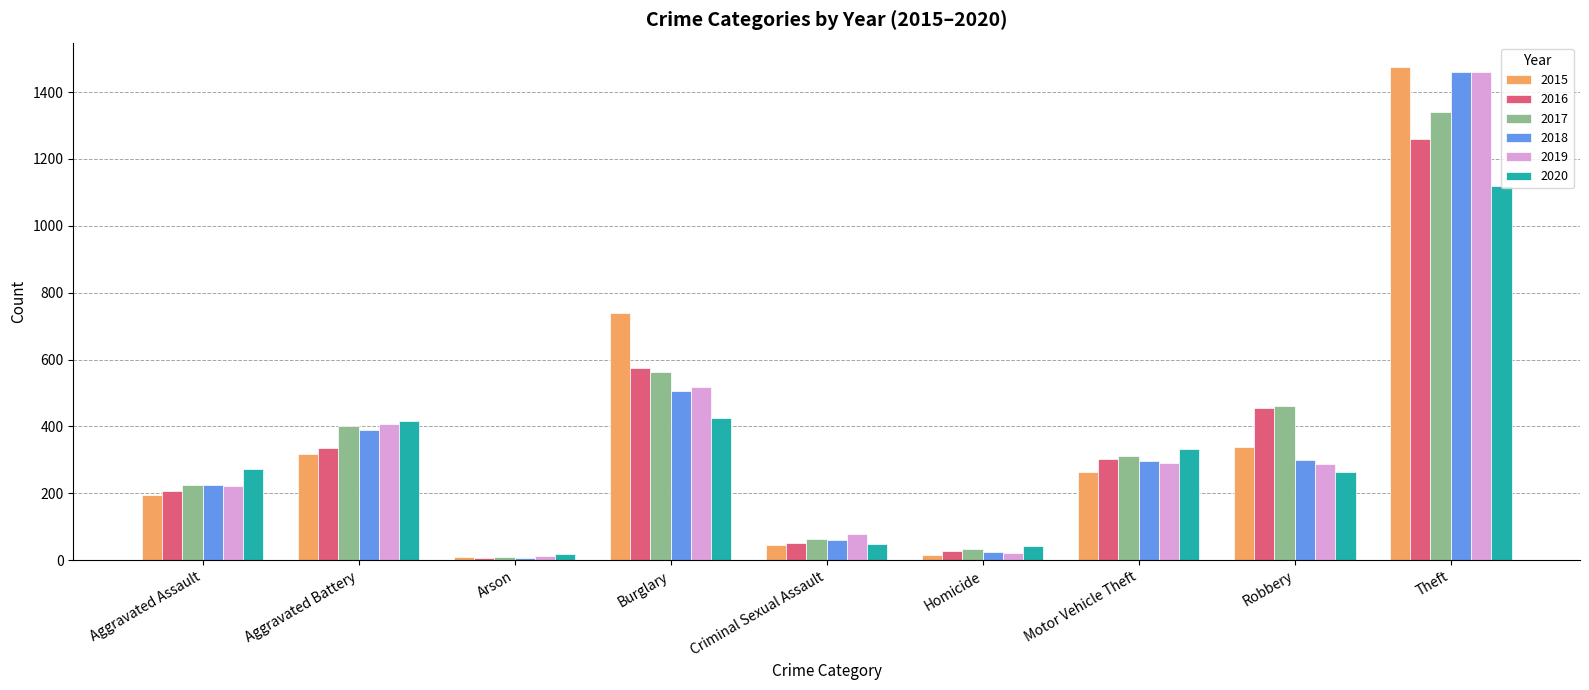

True or false: 2019 has a value of 470 at Robbery.

False